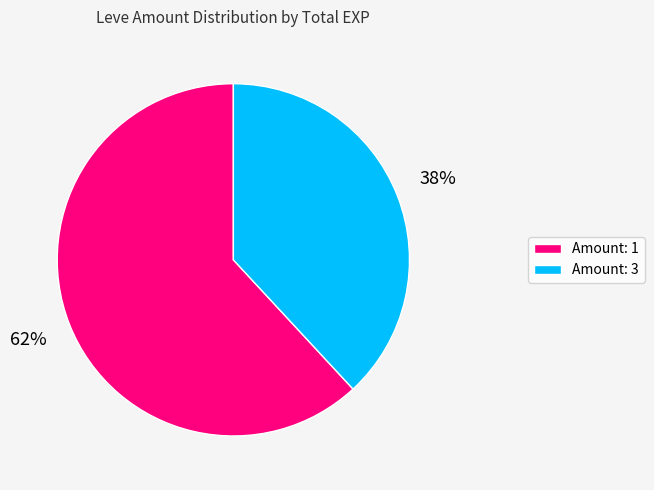

Is there any slice that represents more than half of the pie?

Yes